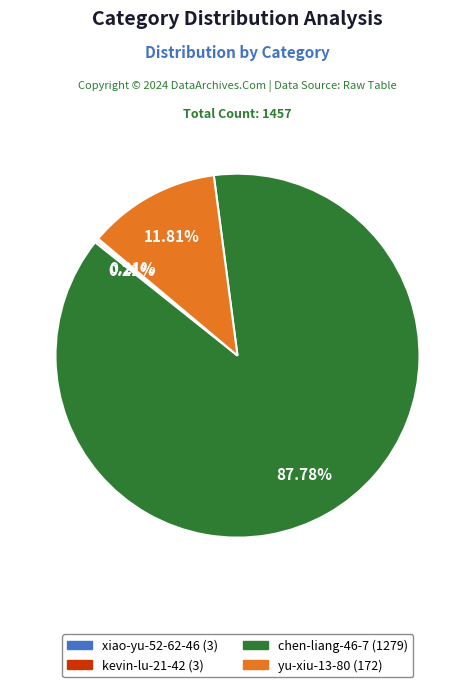

Which category accounts for the majority?

chen-liang-46-7